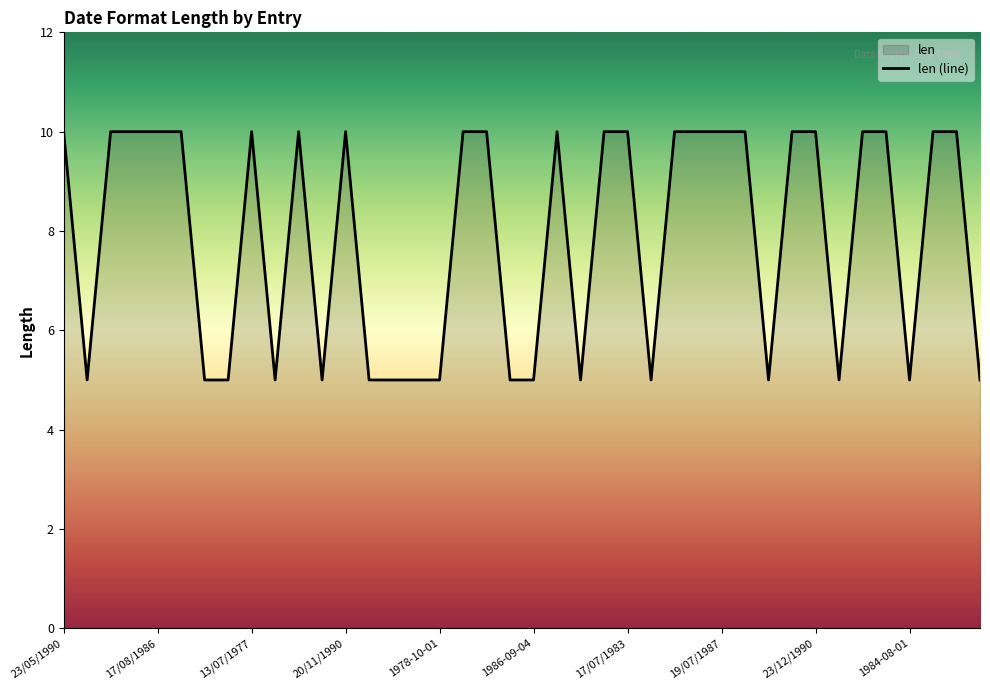

Count the values in the range 5 to 10.

40